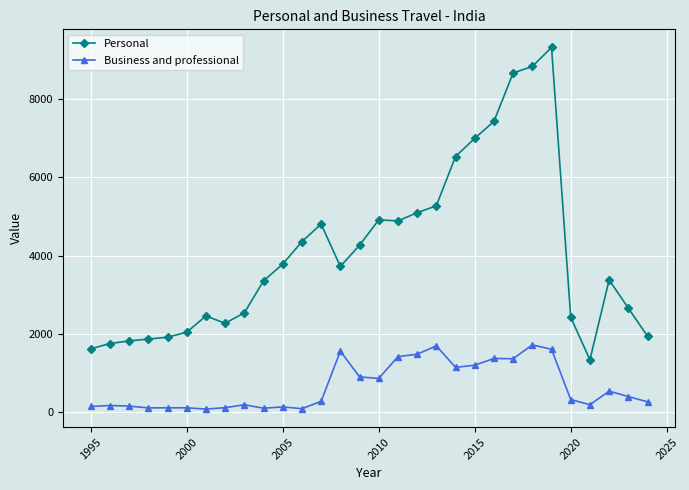

What is the difference between the maximum and second lowest values in the Business and professional series?

1631.4